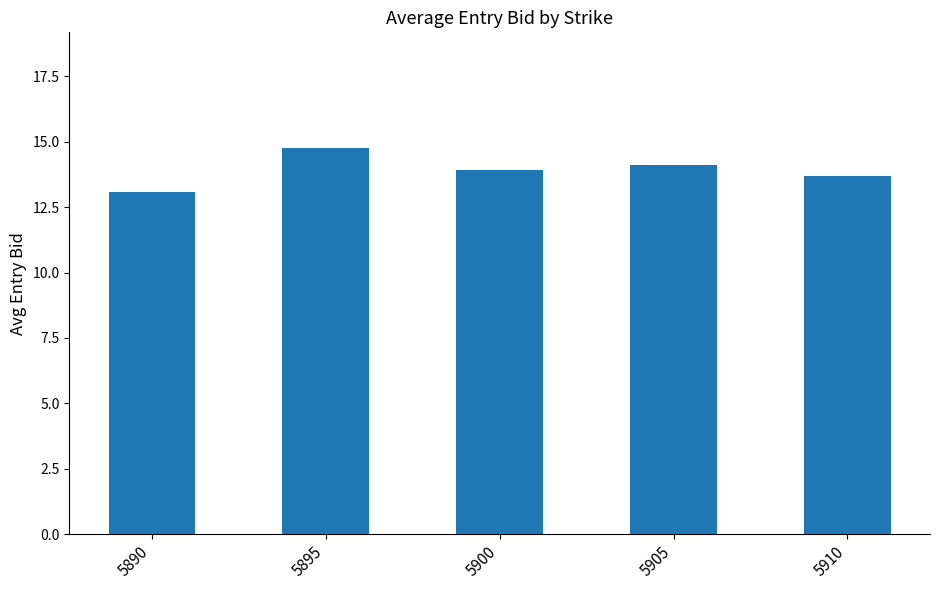

Which category has the lowest value across all series?

5890